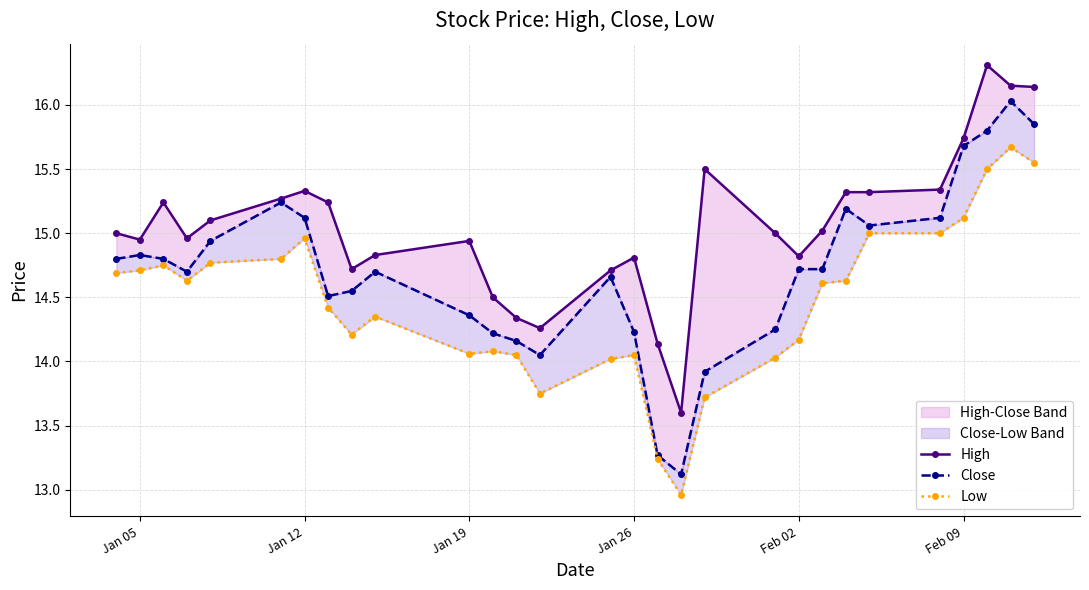

Reading left to right, what are all the values shown in this chart?

High: 15.0	14.9	15.2	15.0	15.1	15.3	15.3	15.2	14.7	14.8	14.9	14.5	14.3	14.3	14.7	14.8	14.1	13.6	15.5	15.0	14.8	15.0	15.3	15.3	15.3	15.7	16.3	16.1	16.1
Close: 14.8	14.8	14.8	14.7	14.9	15.2	15.1	14.5	14.6	14.7	14.4	14.2	14.2	14.1	14.7	14.2	13.3	13.1	13.9	14.2	14.7	14.7	15.2	15.1	15.1	15.7	15.8	16.0	15.9
Low: 14.7	14.7	14.8	14.6	14.8	14.8	15.0	14.4	14.2	14.4	14.1	14.1	14.1	13.8	14.0	14.1	13.2	13.0	13.7	14.0	14.2	14.6	14.6	15.0	15.0	15.1	15.5	15.7	15.6